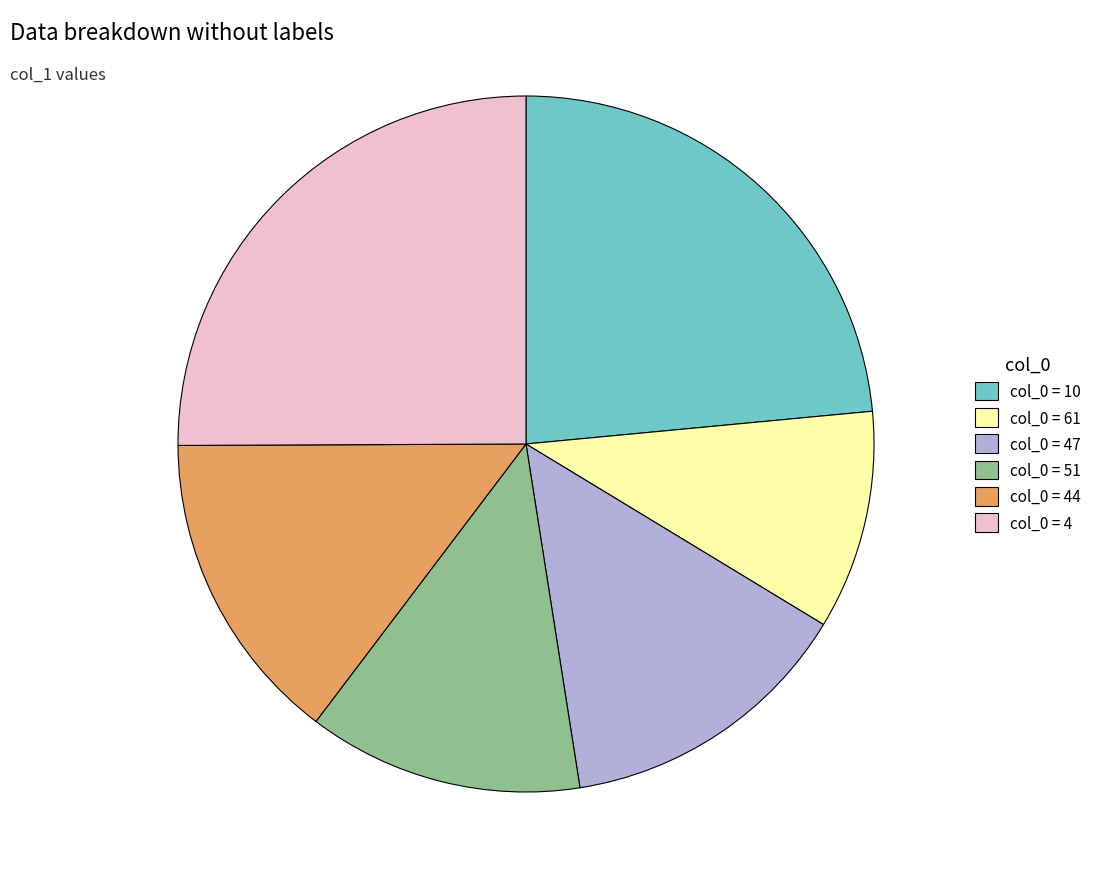

What is the ratio of the value at col_0 = 4 to the value at col_0 = 61?

2.5